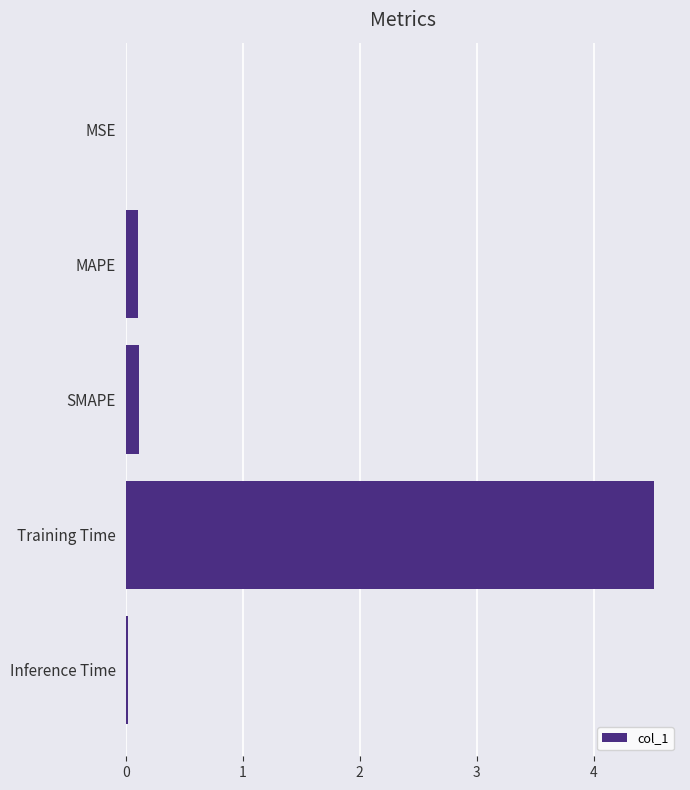

True or false: the data shows 0.1 at MAPE.

True